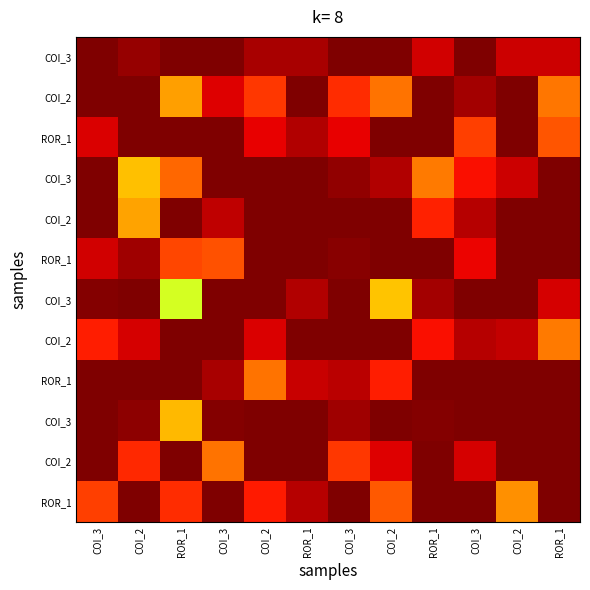

What is the difference between the highest and lowest values at COI_2?

0.3